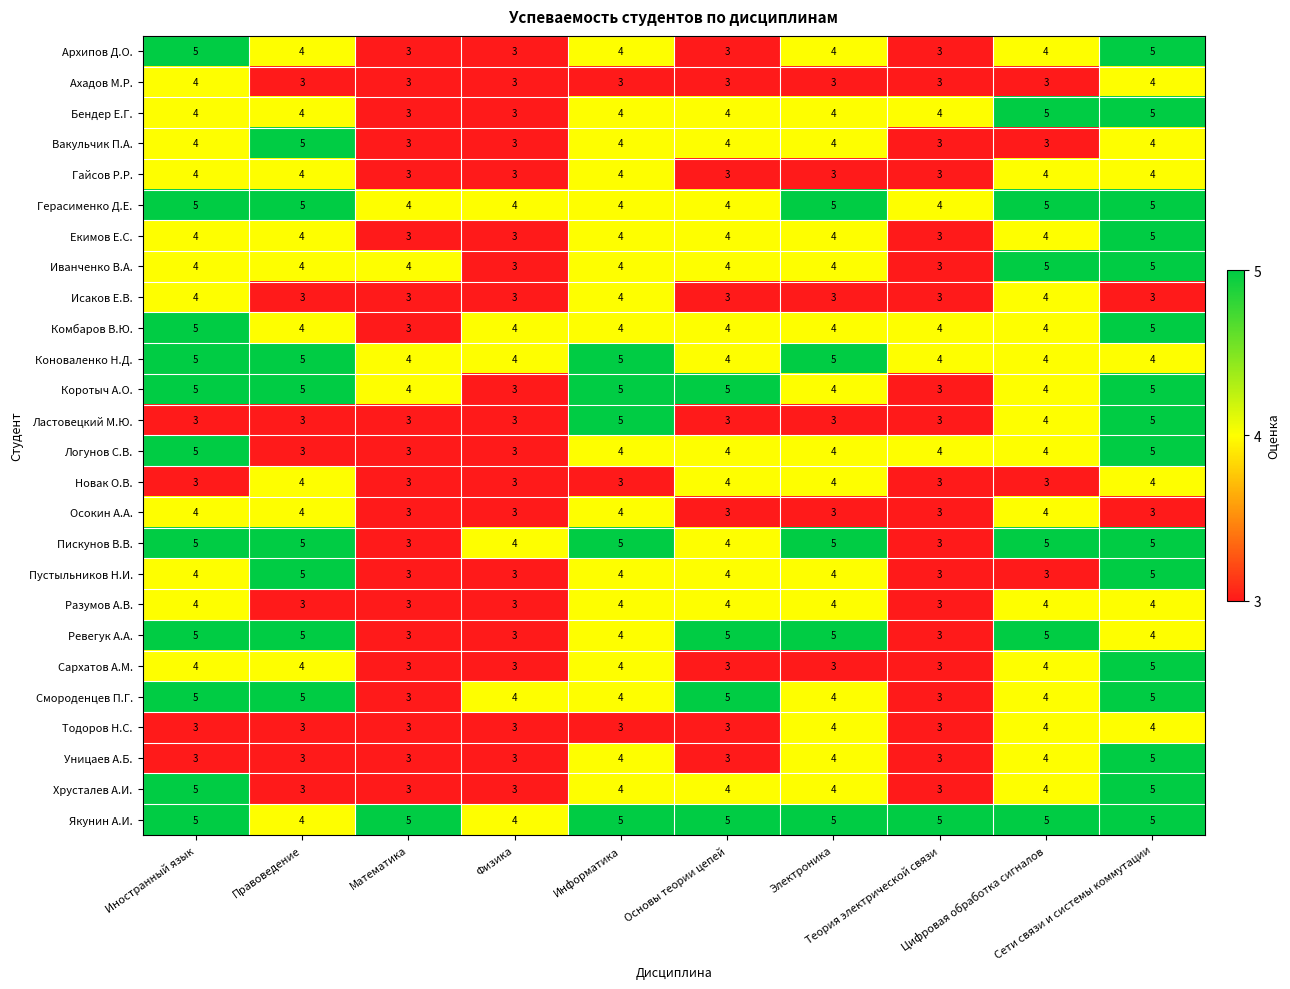

What is the highest value of the Новак О.В. series?

4